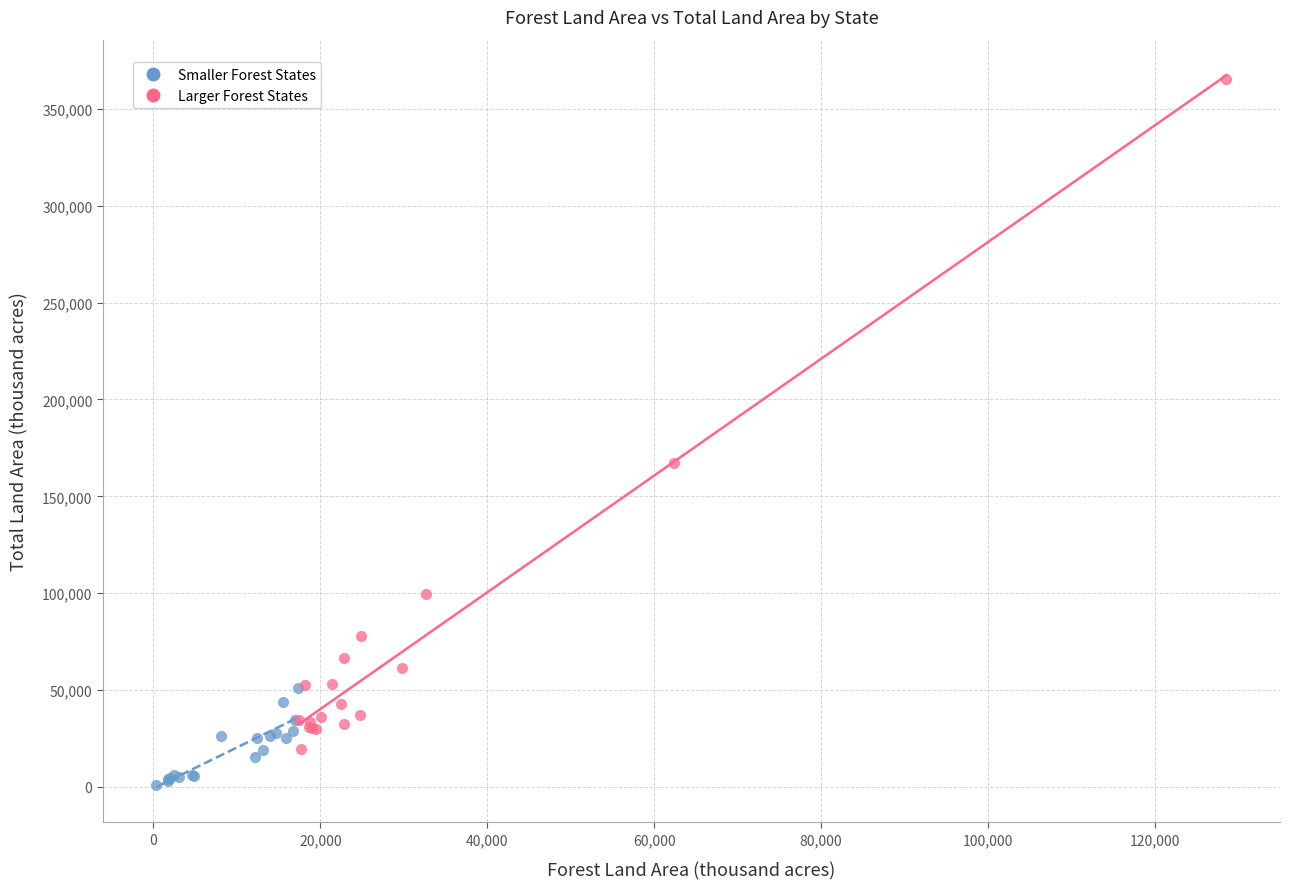

Which series reaches the minimum Y coordinate?

Smaller Forest States